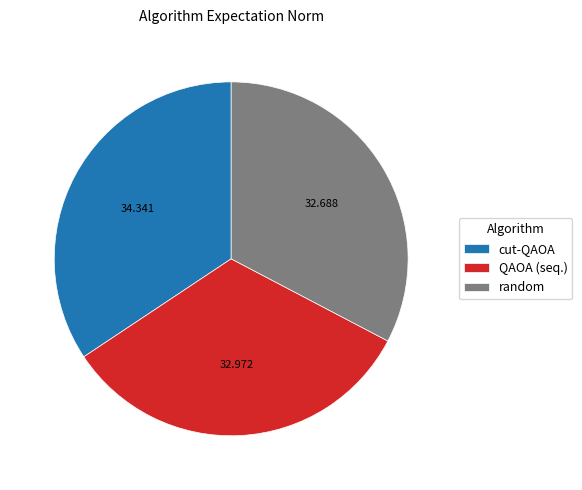

Which has a higher value, cut-QAOA or QAOA (seq.)?

cut-QAOA